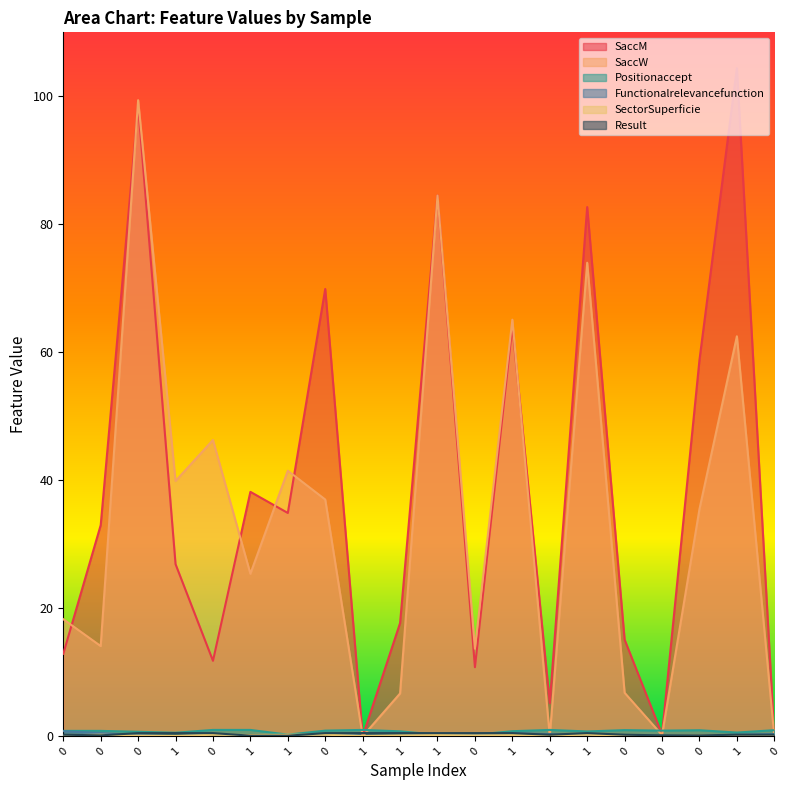

What is the label of the 9th point from the left?

1